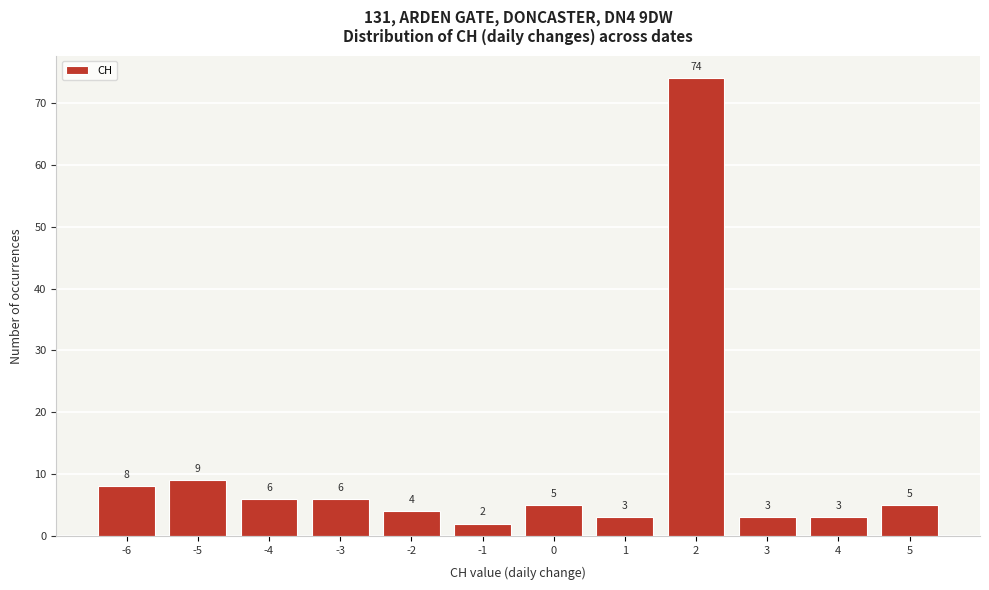

Reading left to right, transcribe all the data shown in this chart.

8	9	6	6	4	2	5	3	74	3	3	5